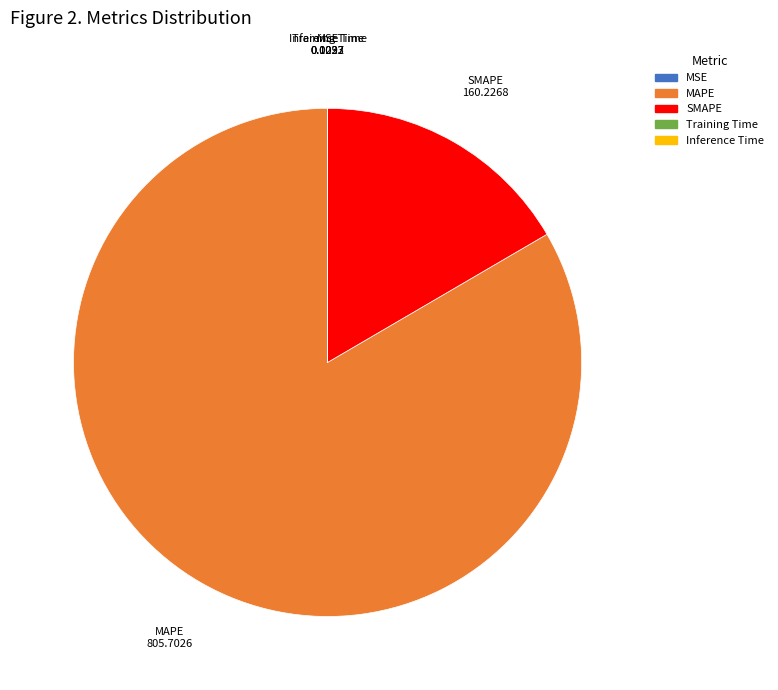

Does any single category account for the majority?

Yes